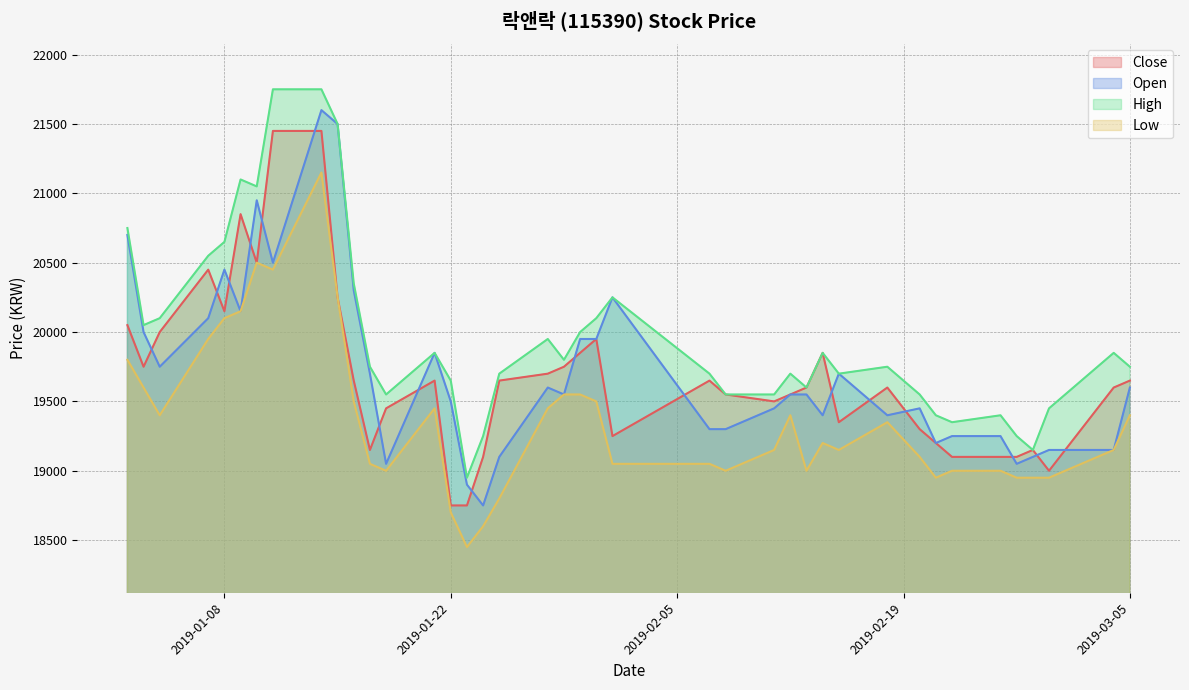

What is the total value across all series at 2019-02-25?

76750